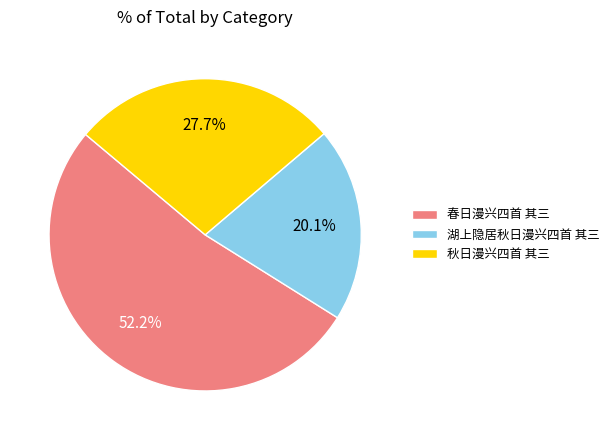

Combined, what portion of the pie is 湖上隐居秋日漫兴四首 其三 and 秋日漫兴四首 其三?

47.8%